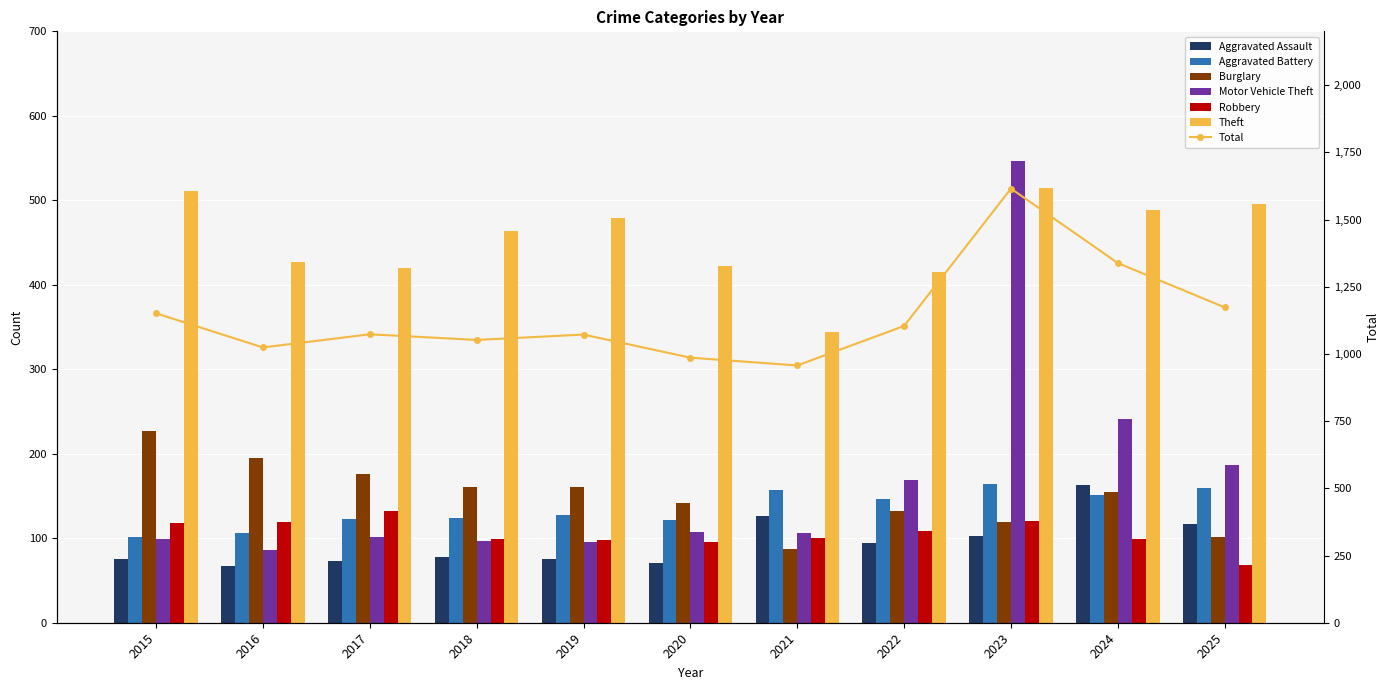

The Burglary series shows 63 at 2019. True or false?

False